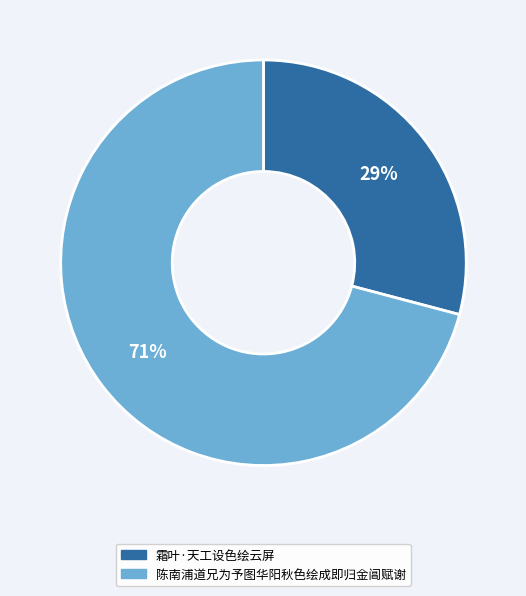

How many segments does this pie chart have?

2